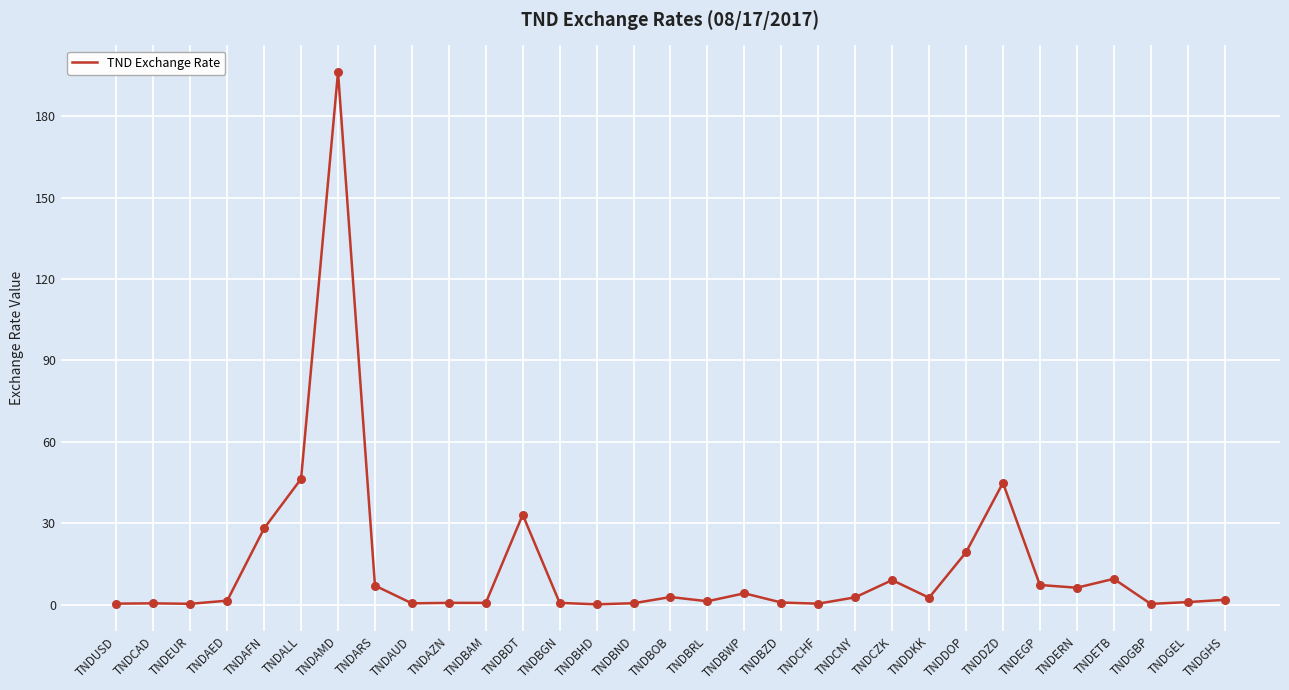

What is the change in value from TNDAMD to TNDBND?

-195.7